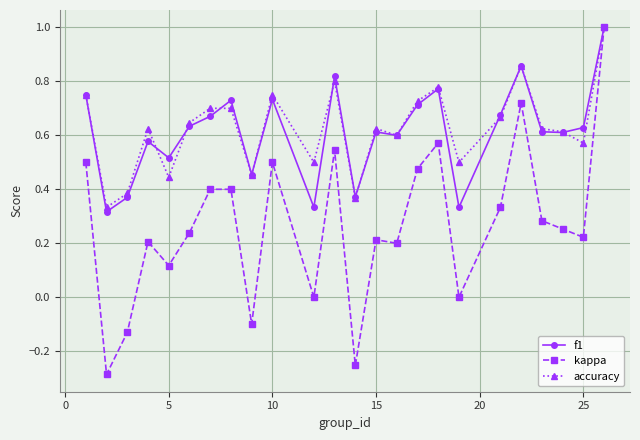

At how many categories does at least one series exceed 0?

24